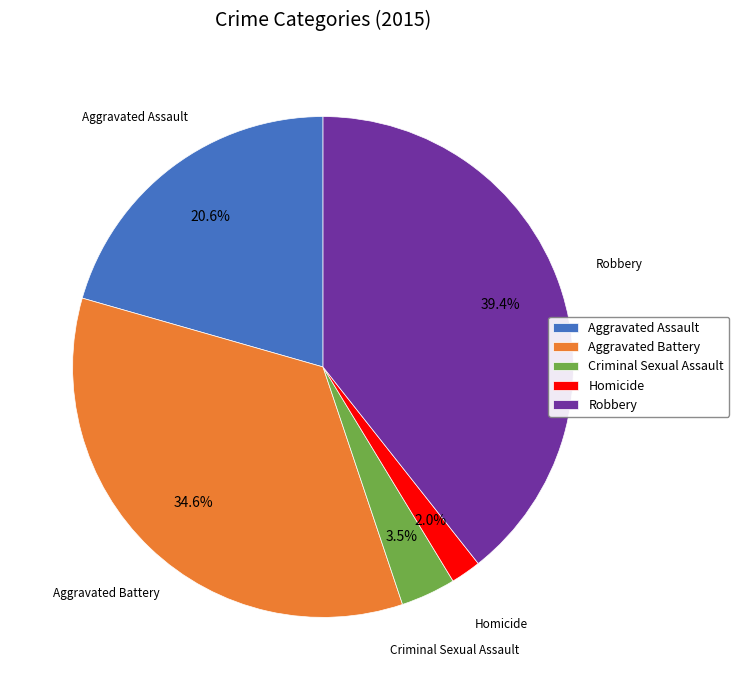

Is Aggravated Battery the majority of the pie?

No